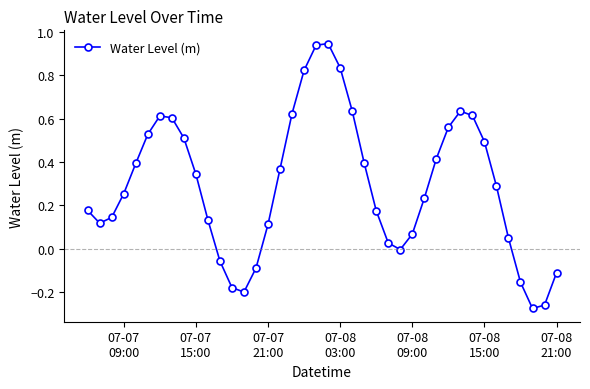

Count the number of data series in this chart.

1